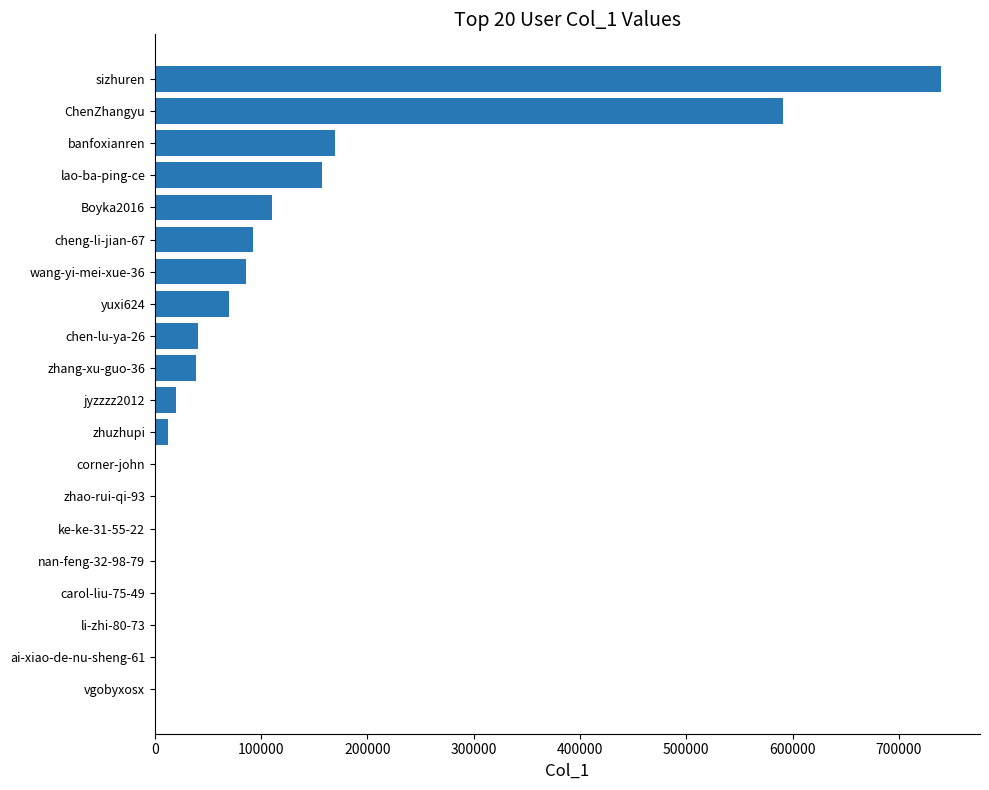

The value at jyzzzz2012 is 19677. True or false?

True